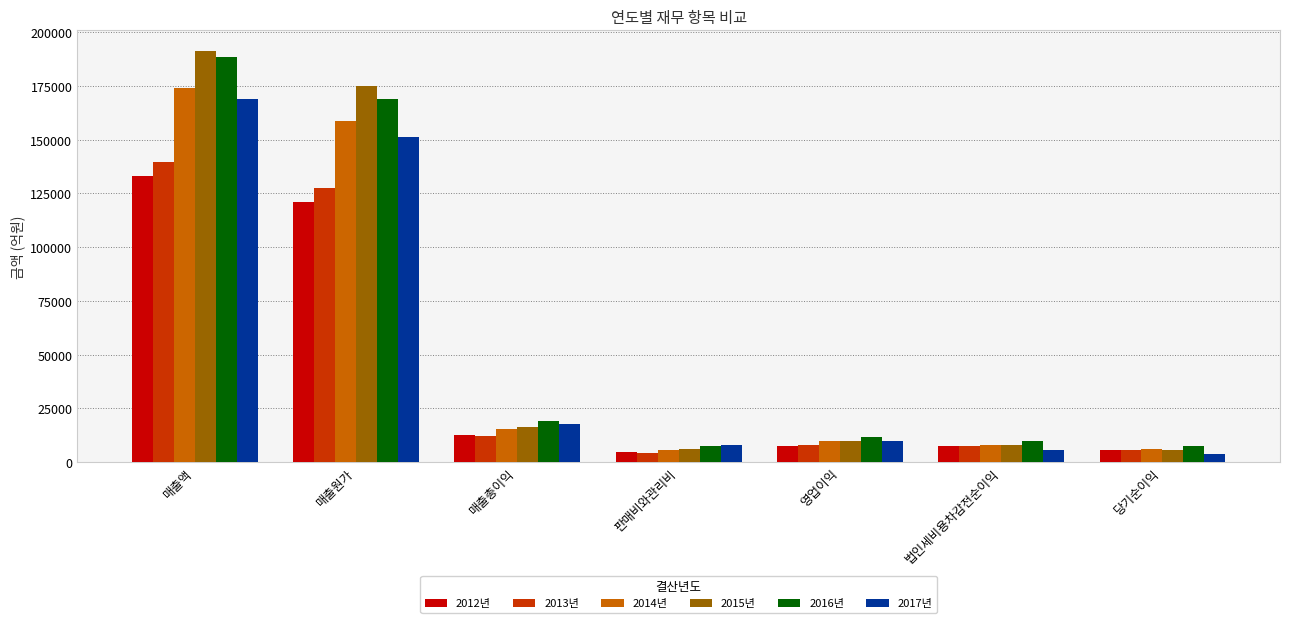

How many bars are there in each group?

6